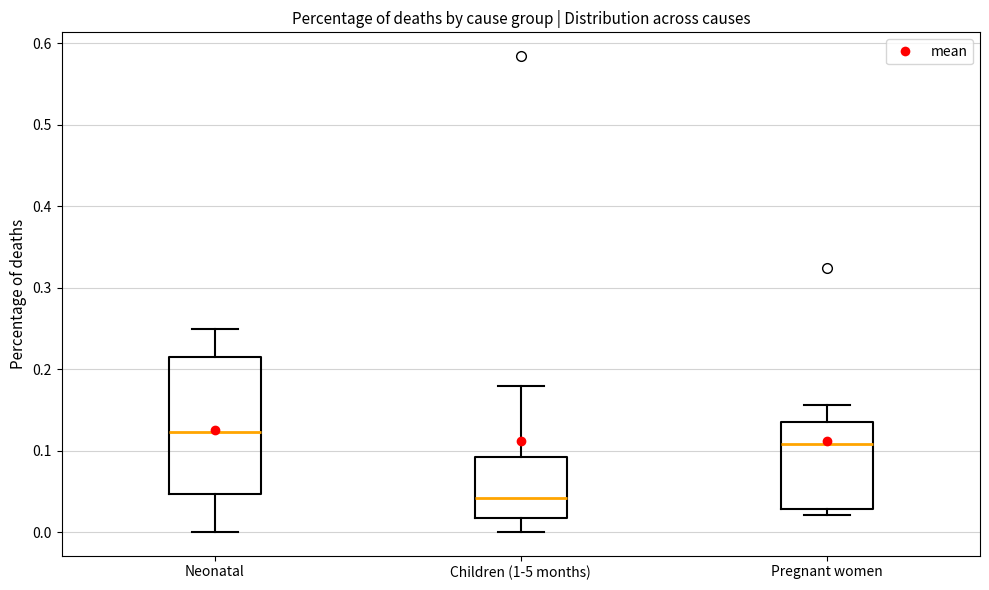

Which box is the tallest, from its lower edge to its upper edge?

Neonatal